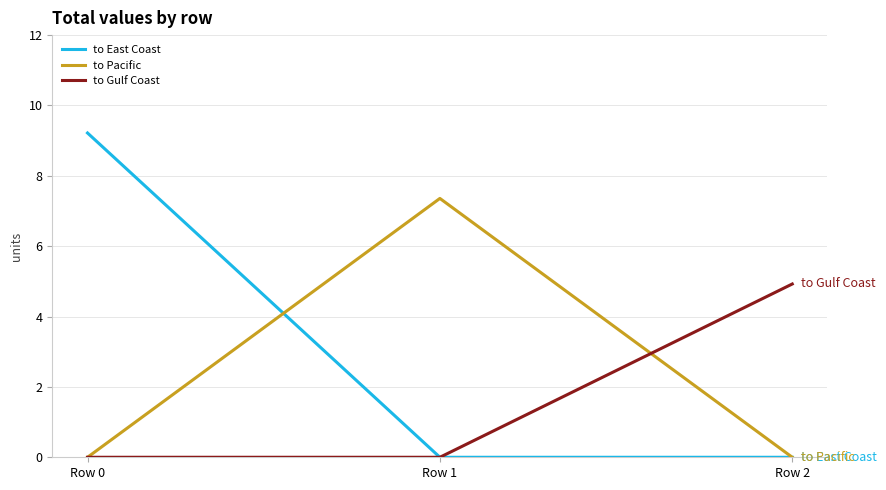

Reading left to right, what are all the values shown in this chart?

to East Coast: 9.2	0.0	0.0
to Pacific: 0.0	7.4	0.0
to Gulf Coast: 0.0	0.0	4.9